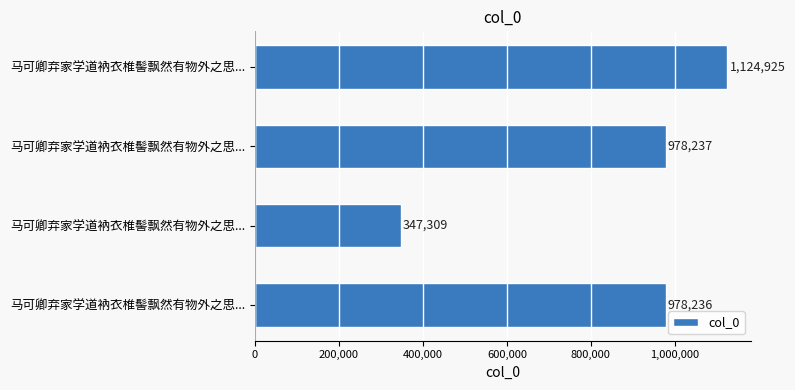

How many bars are there in total?

4